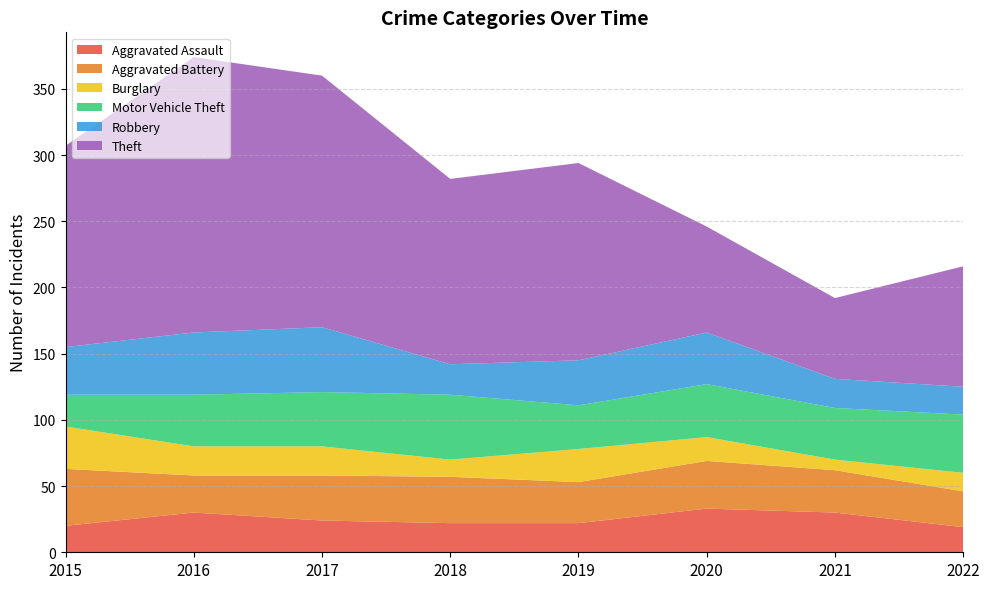

Reading left to right, what are all the values shown in this chart?

Aggravated Assault: 20	30	24	22	22	33	30	19
Aggravated Battery: 43	28	34	35	31	36	32	27
Burglary: 32	22	22	13	25	18	8	14
Motor Vehicle Theft: 24	39	41	49	33	40	39	44
Robbery: 36	47	49	23	34	39	22	21
Theft: 152	208	190	140	149	80	61	91